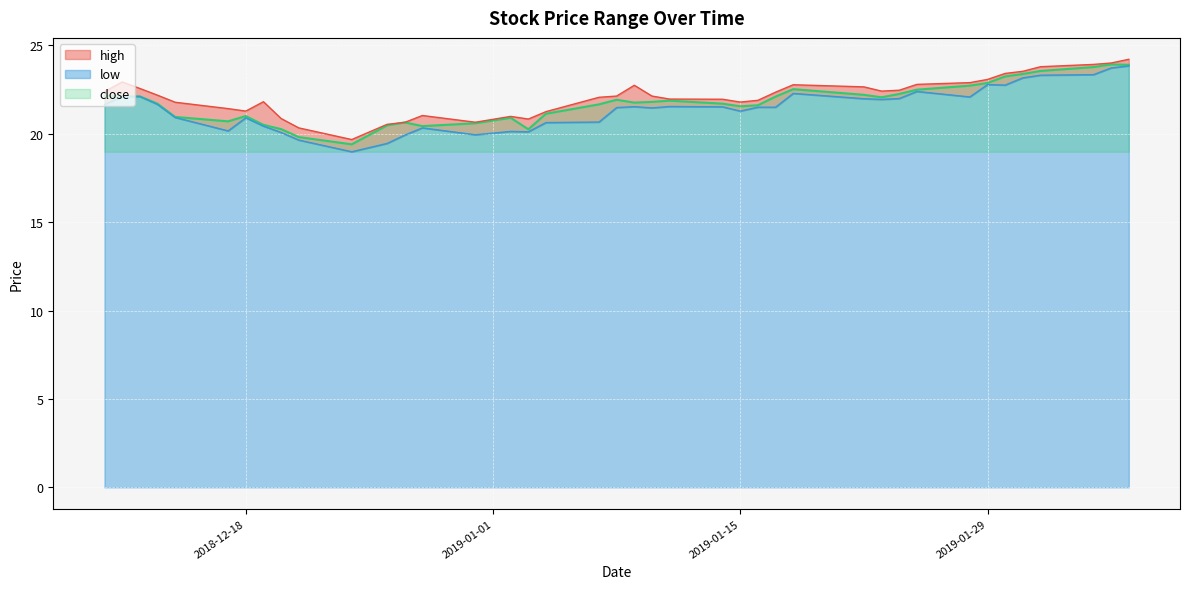

How many lines are shown in the chart?

3